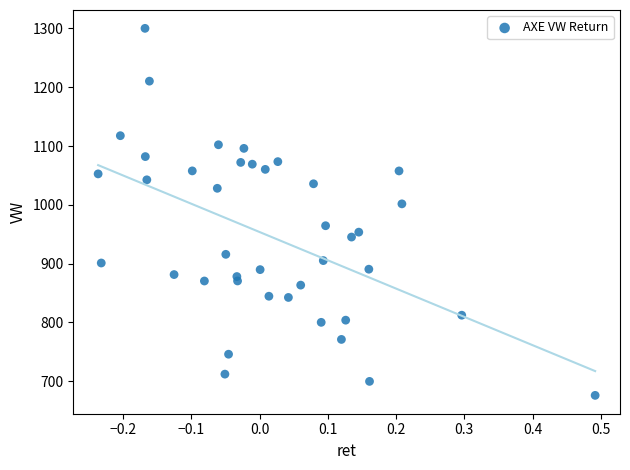

What is the range of X values (max minus min)?

0.7